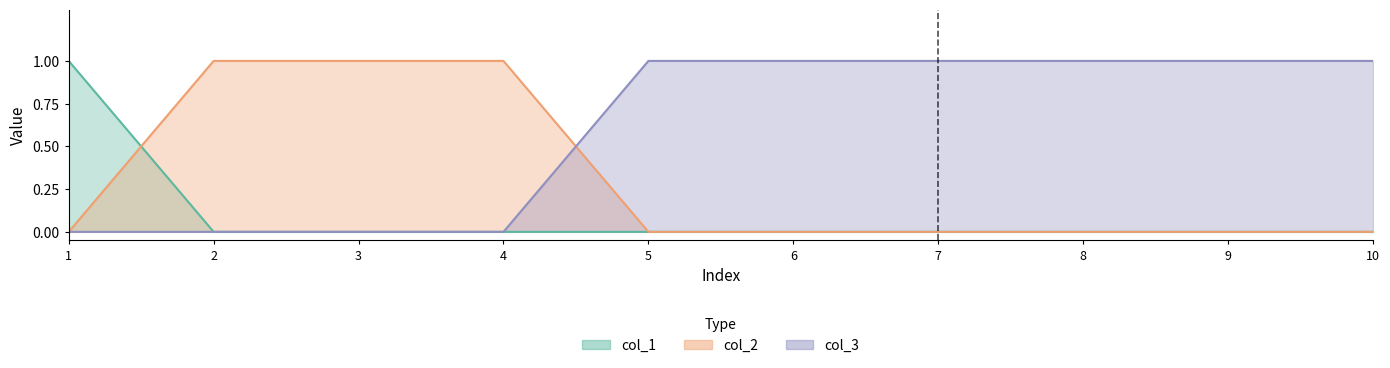

How many lines are shown in the chart?

3